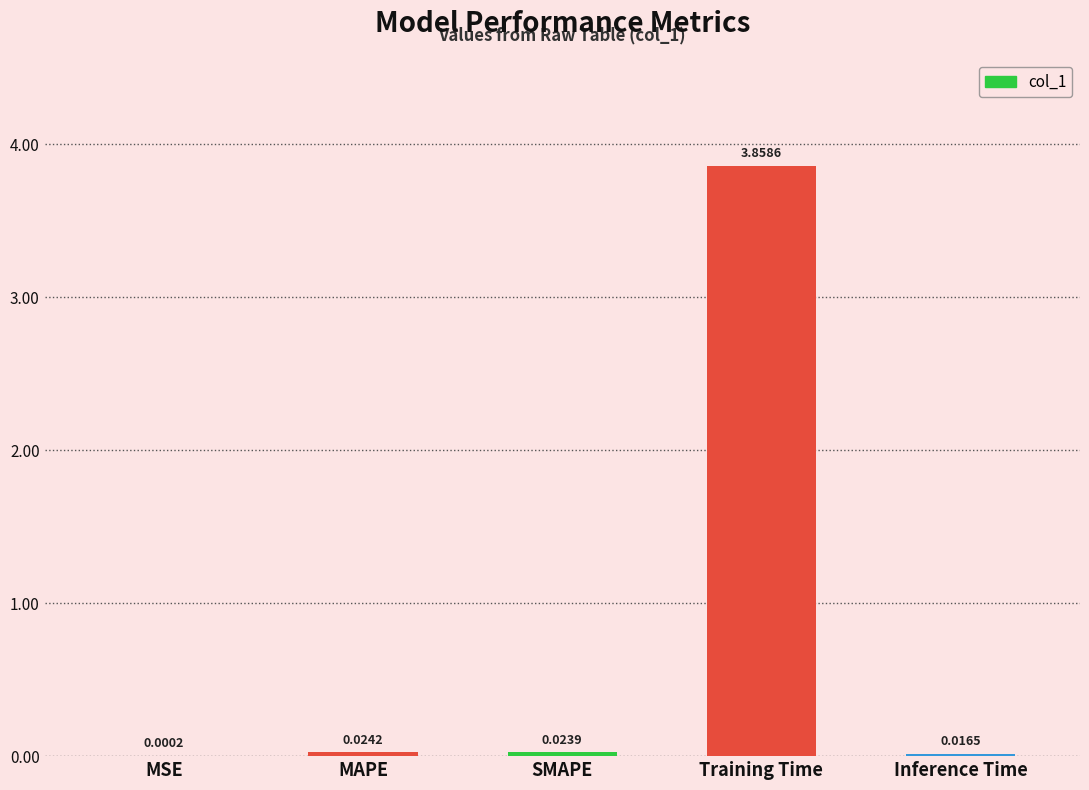

Between Training Time and SMAPE, which is larger?

Training Time